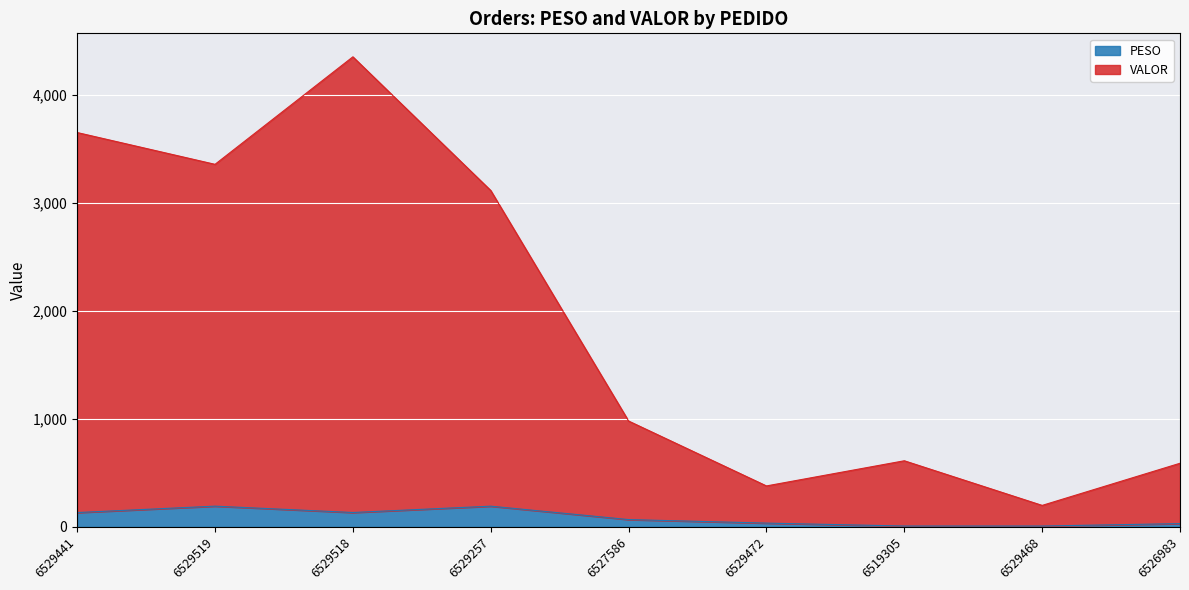

What are all the series names shown in the legend?

PESO, VALOR